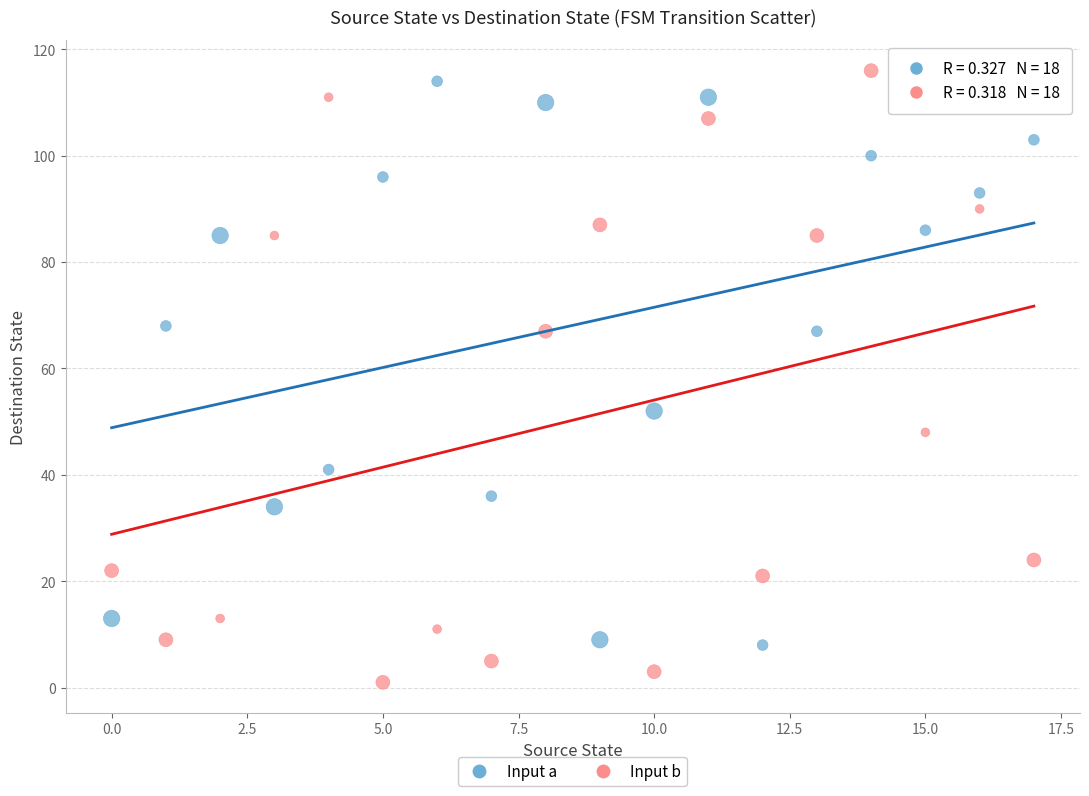

Across all series, what Y value is closest to 58?

52